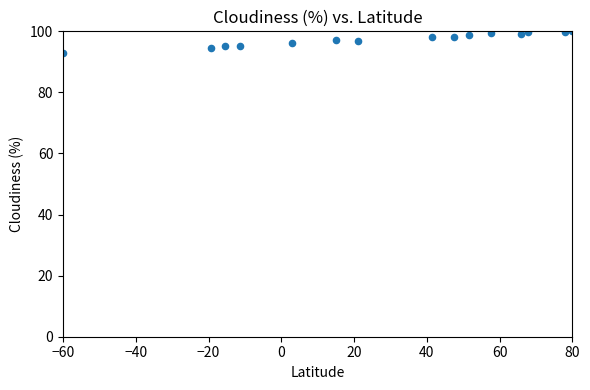

What is the range of Y values (max minus min)?

7.0